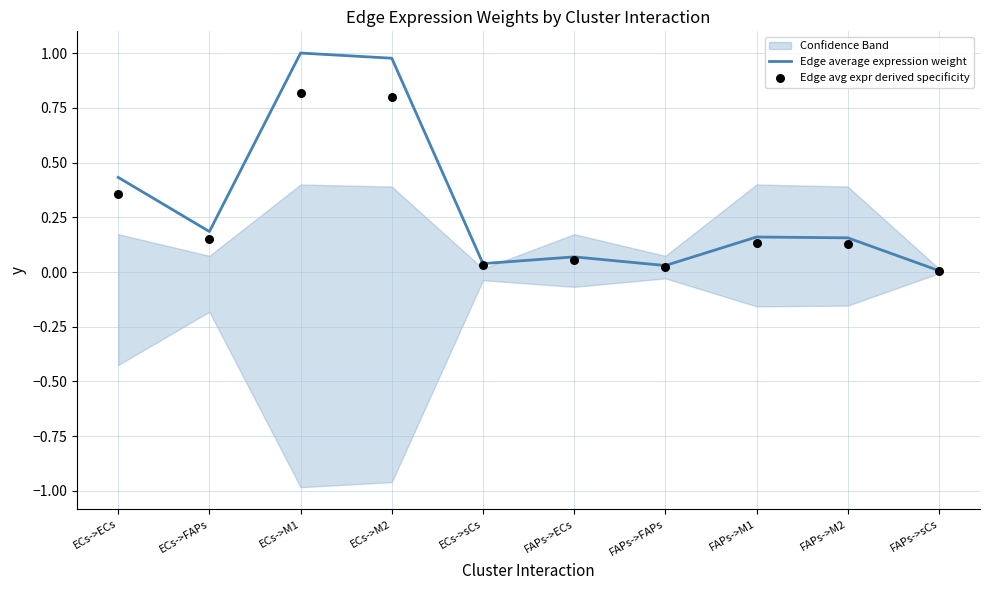

Which series reaches the maximum Y coordinate?

Edge average expression weight